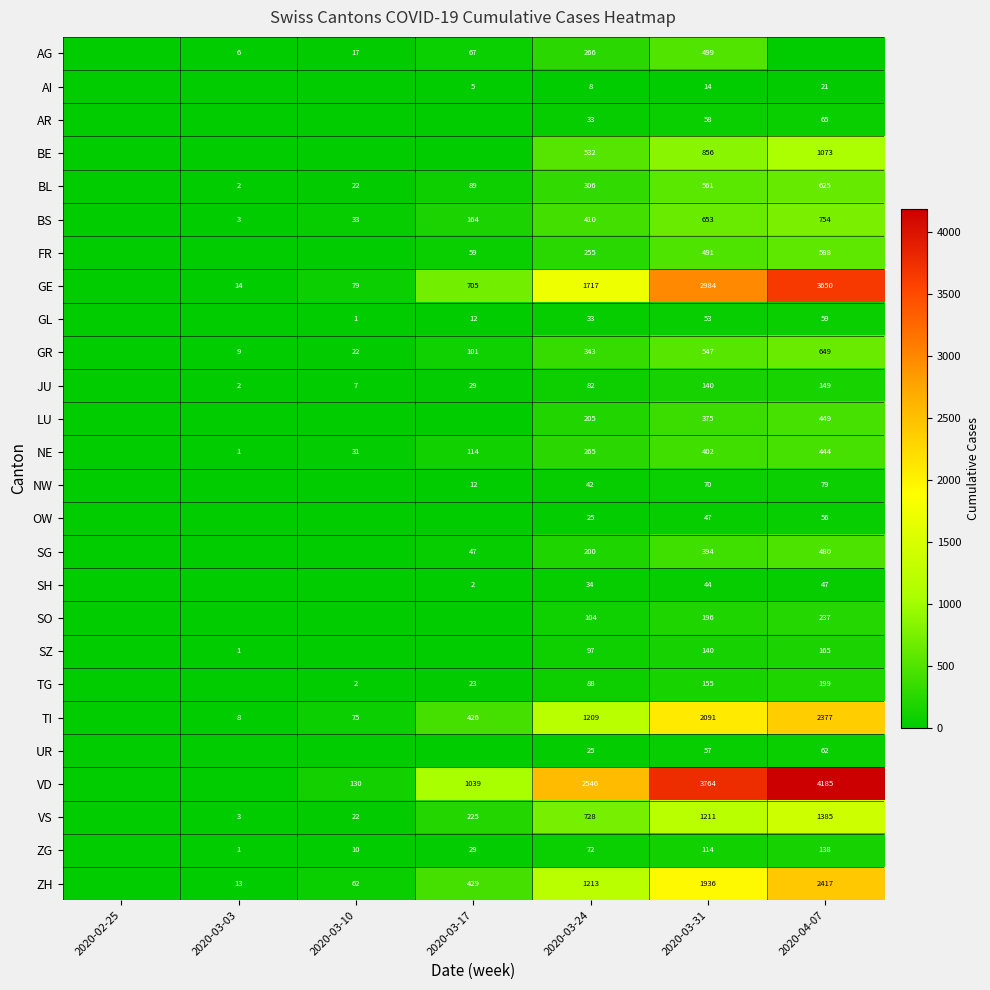

True or false: BL has a value of 932 at 2020-04-07.

False